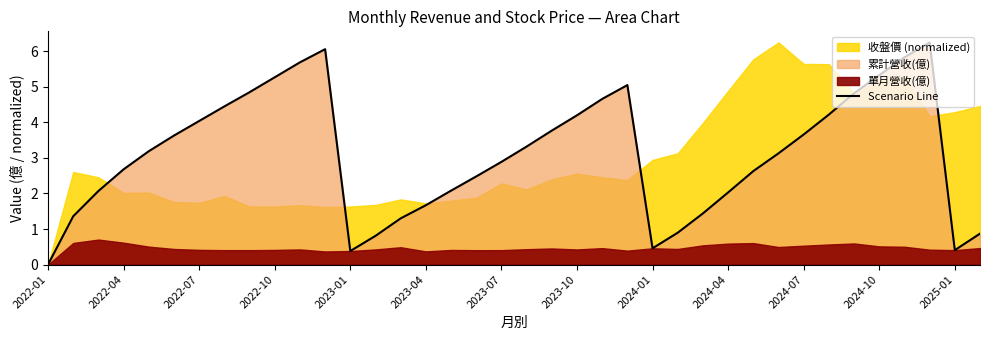

True or false: the data has more than 2 interior local peaks.

True